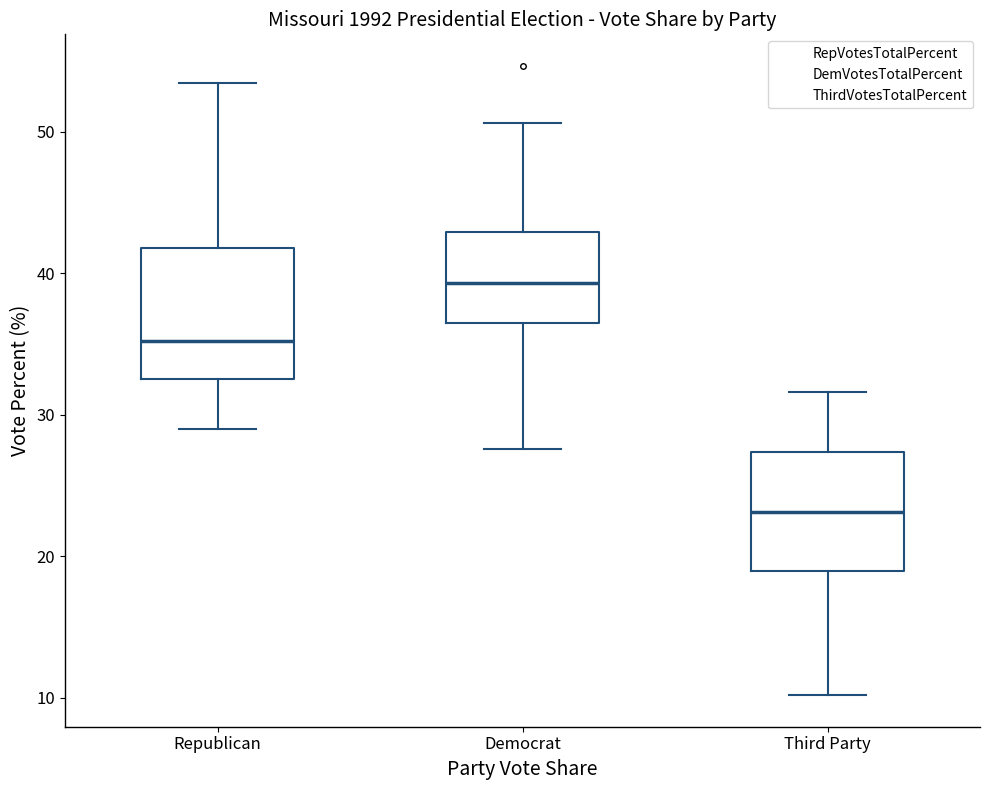

Reading left to right, read every box against the y-axis: the position of its median line, the range the box covers, and the ends of its whiskers. The values are not printed on the chart, so give them approximately, as read against the axis.

Republican: median 35, box 32 to 42, whiskers 29 to 53
Democrat: median 39, box 36 to 43, whiskers 28 to 51
Third Party: median 23, box 19 to 27, whiskers 10 to 32